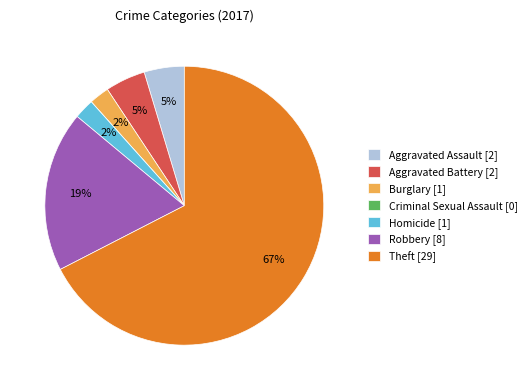

Combined, do Robbery [8] and Aggravated Battery [2] account for over 50%?

No